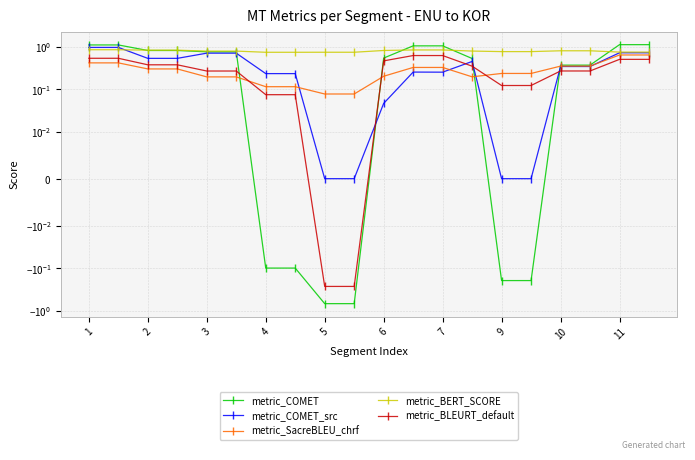

What is the sum of the metric_SacreBLEU_chrf values at 16 and 11?

0.4